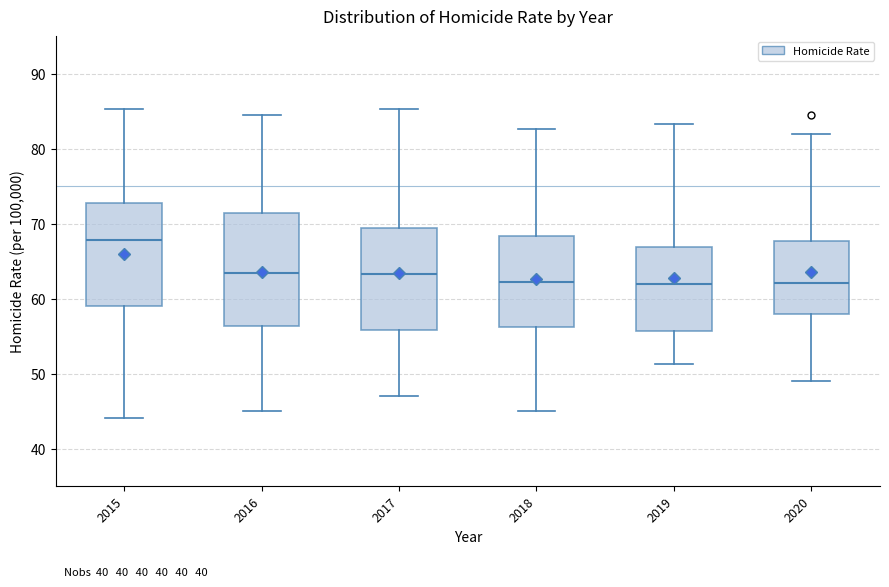

Which box has the highest median line?

2015